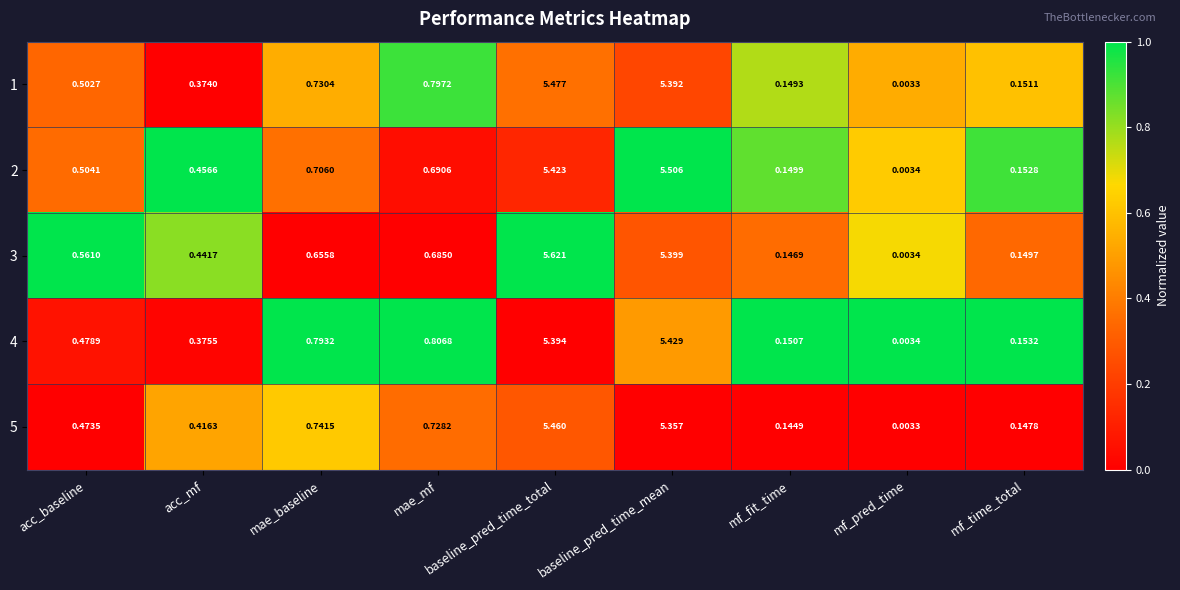

Which label corresponds to the smallest value in the chart?

mf_pred_time